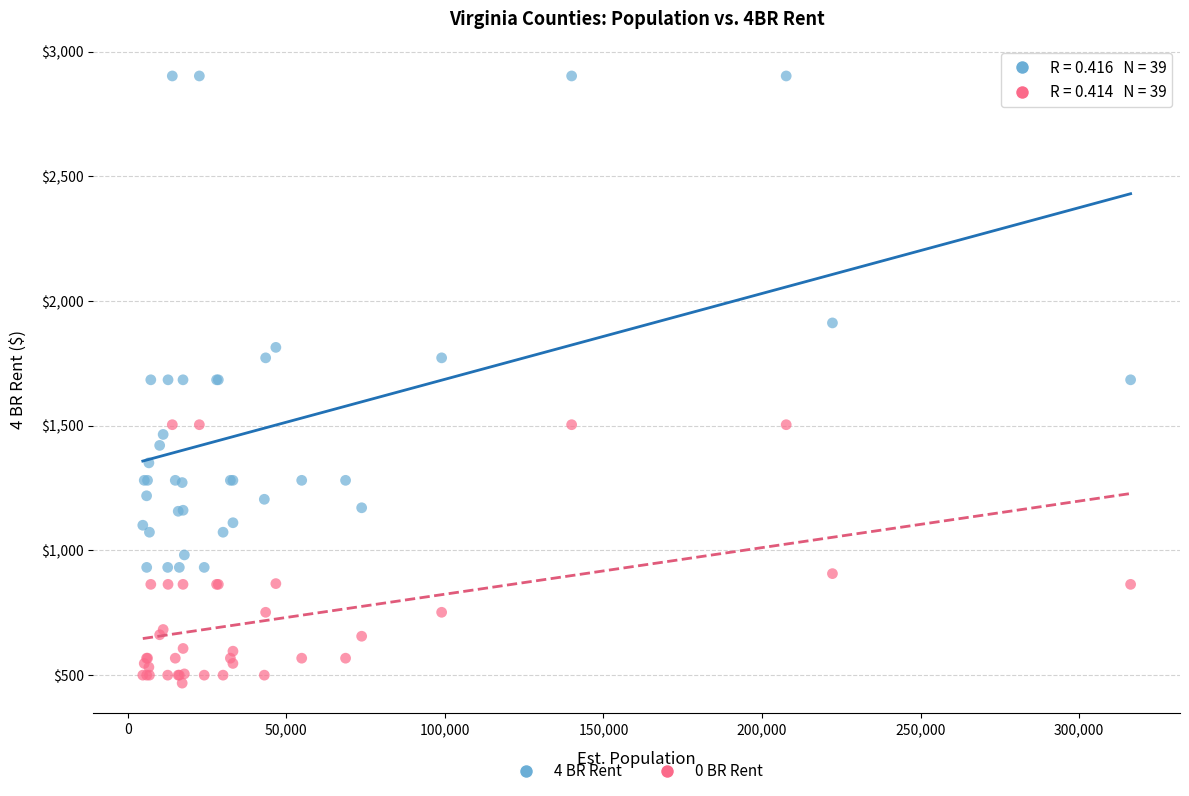

Which series reaches the maximum Y coordinate?

4 BR Rent